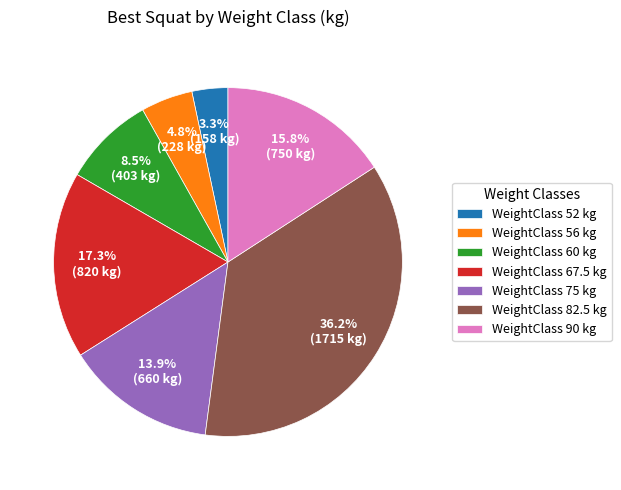

How much of the chart is everything except WeightClass 56 kg?

95.2%